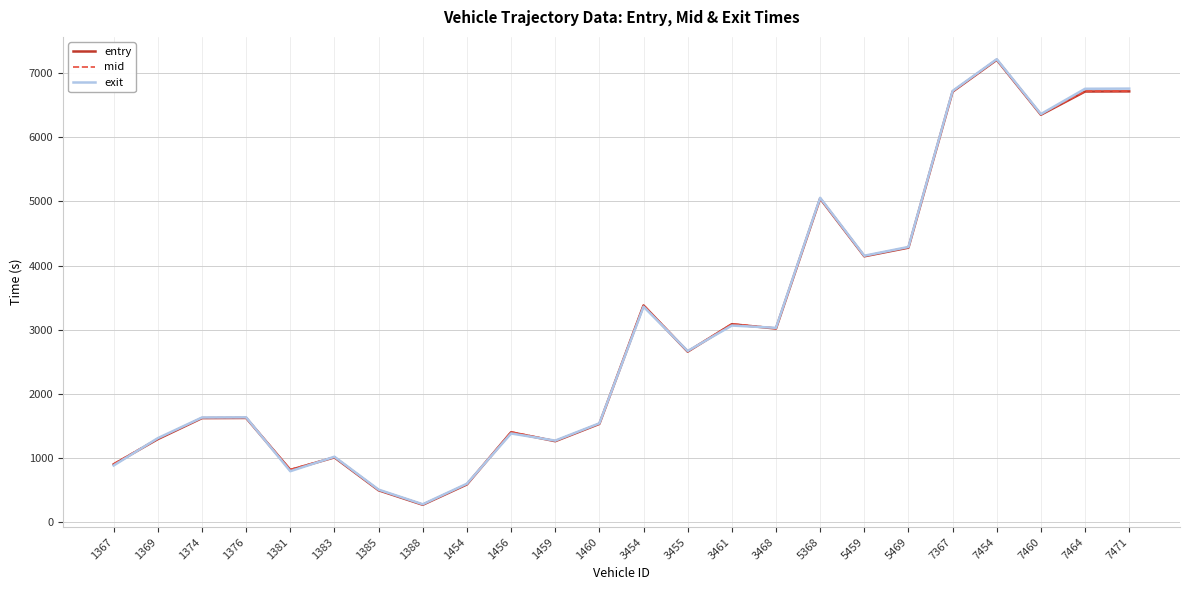

Which category has the highest value in the mid series?

7454